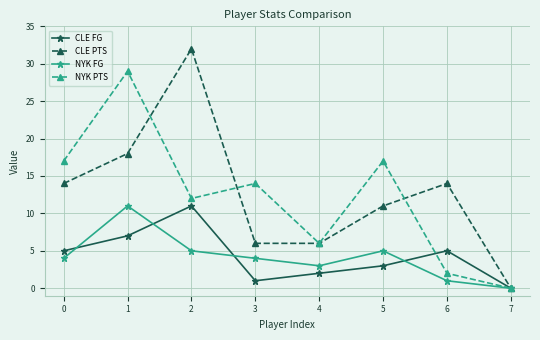

At how many categories does at least one series exceed 18?

2